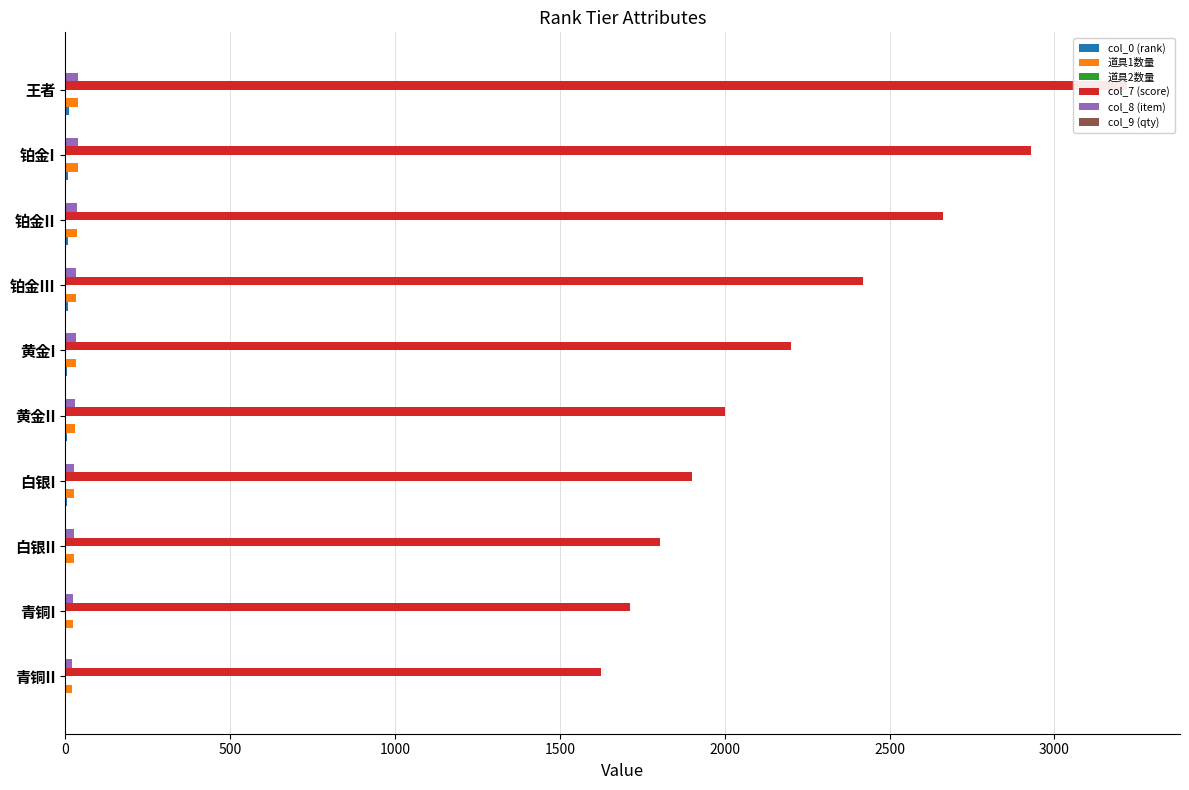

Which series has the largest total across all categories?

col_7 (score)